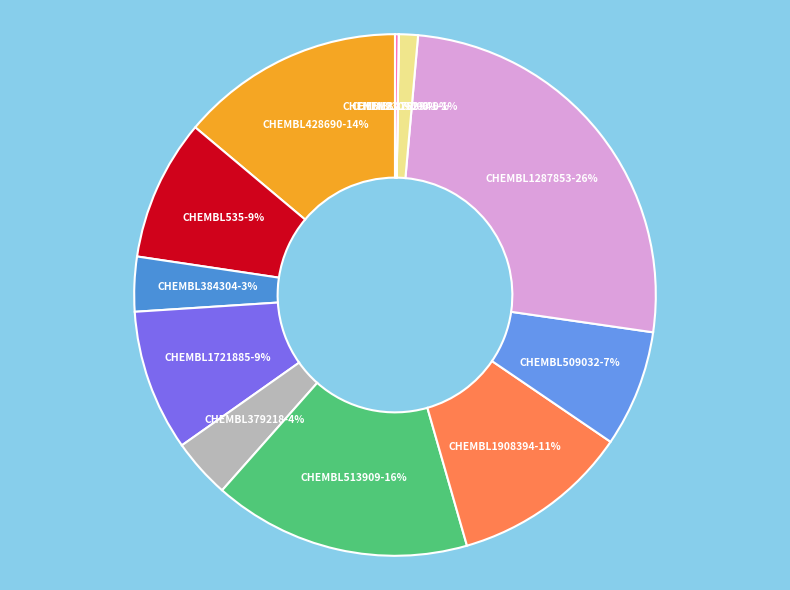

Is it true that CHEMBL509032 is 7% of the pie?

True